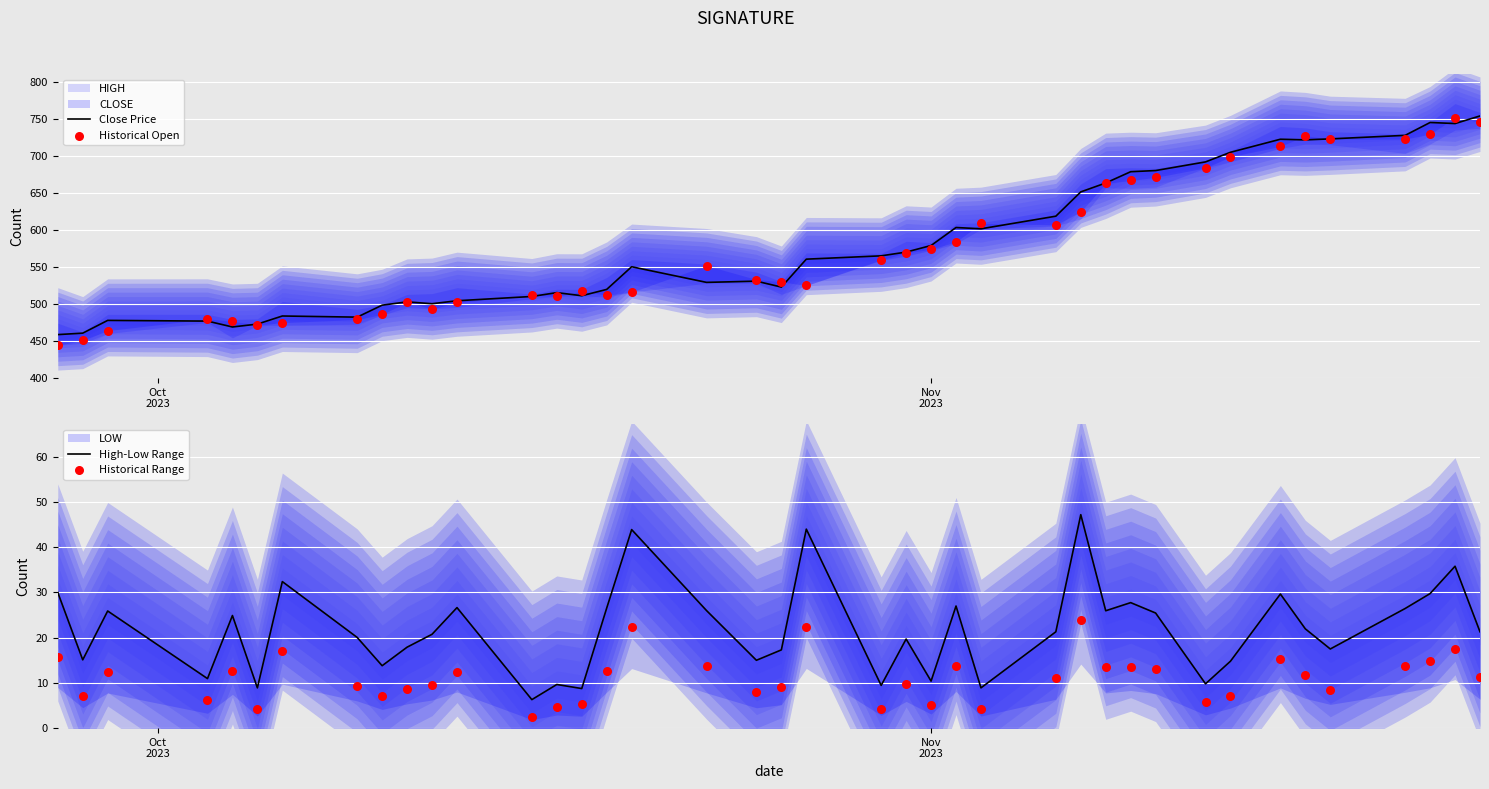

What is the total value across all series at 38?

1549.1